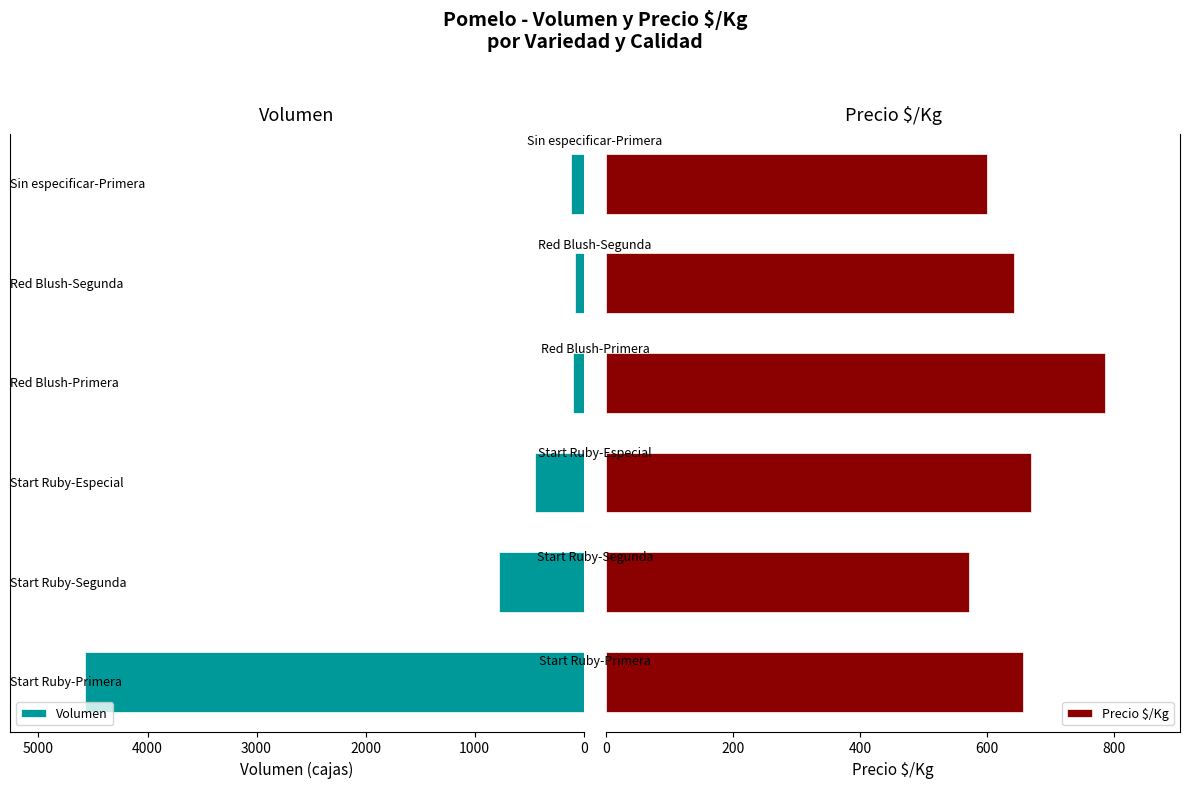

What is the maximum value for Volumen?

4575